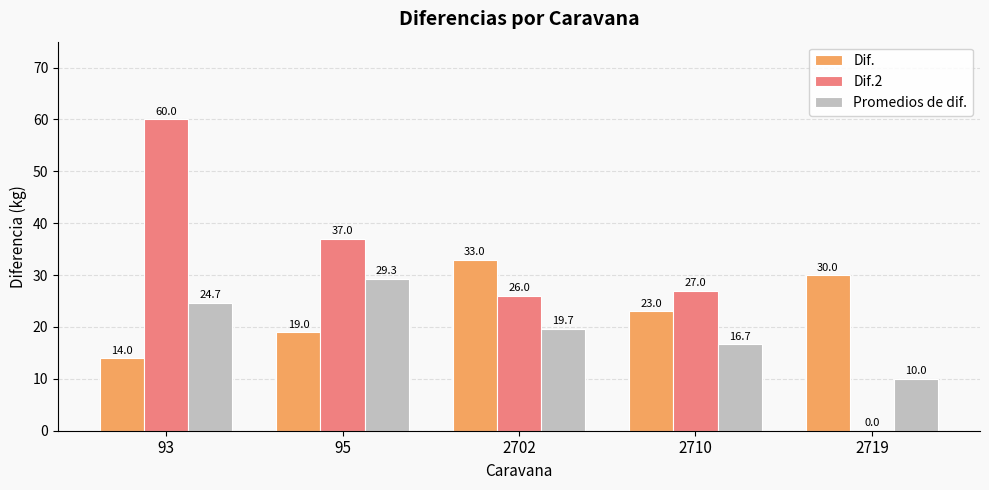

Are the bars horizontal?

No